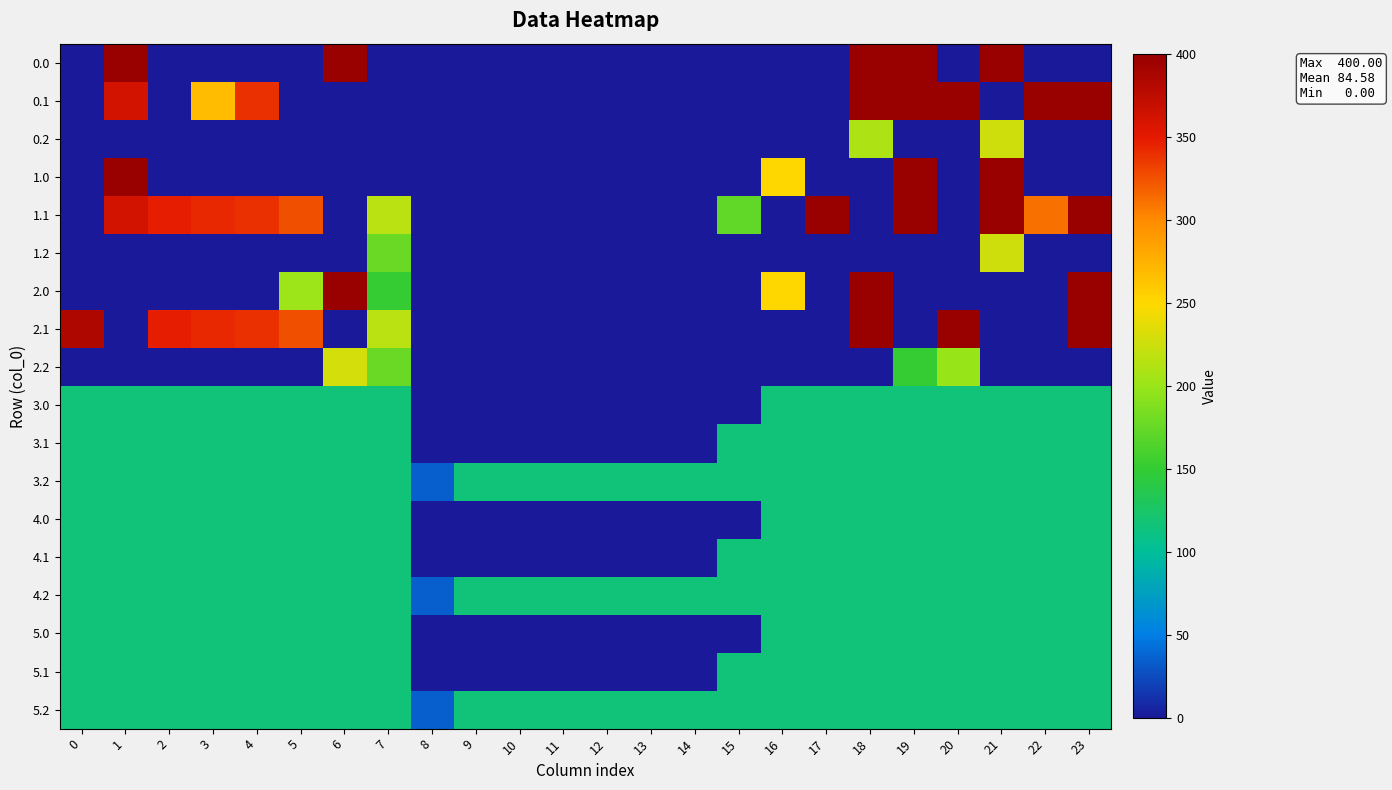

At how many categories does at least one series exceed 103?

23